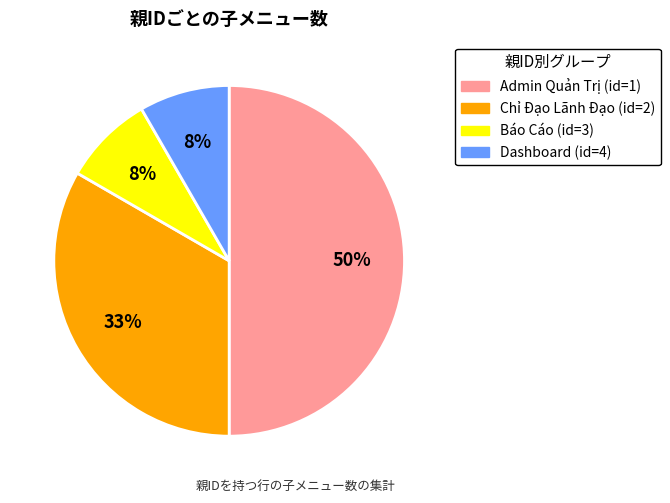

To the nearest percent, what percentage of the pie is Báo Cáo (id=3)?

8%